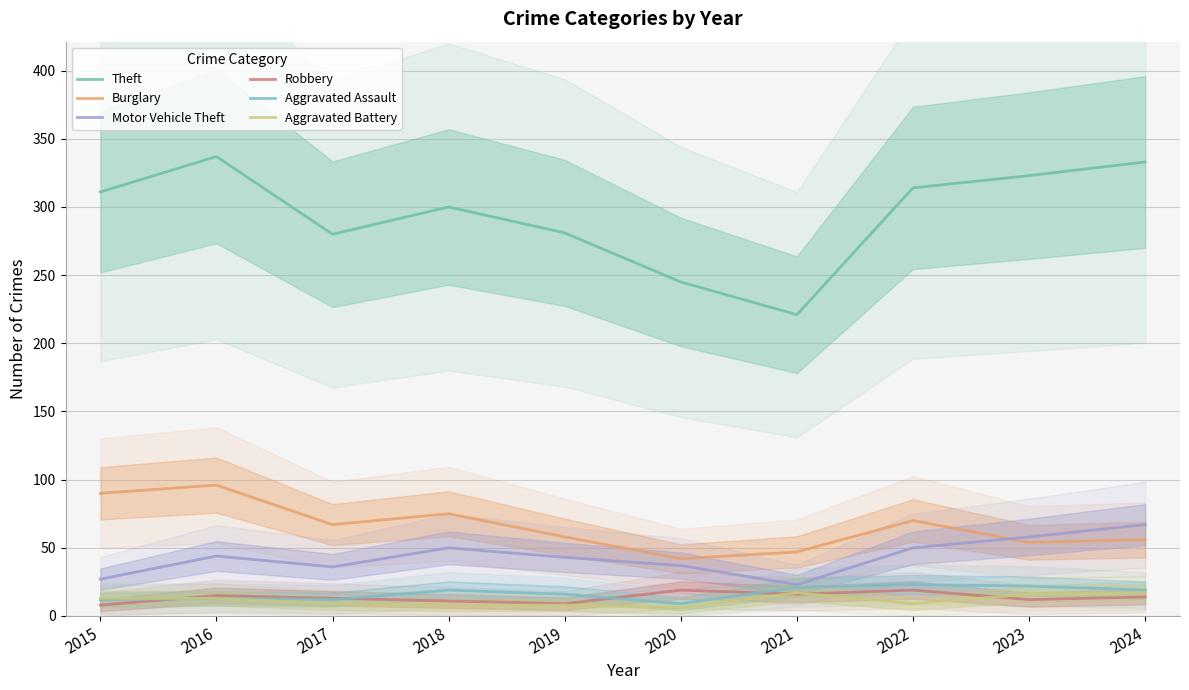

True or false: Motor Vehicle Theft and Aggravated Assault cross at least once.

False